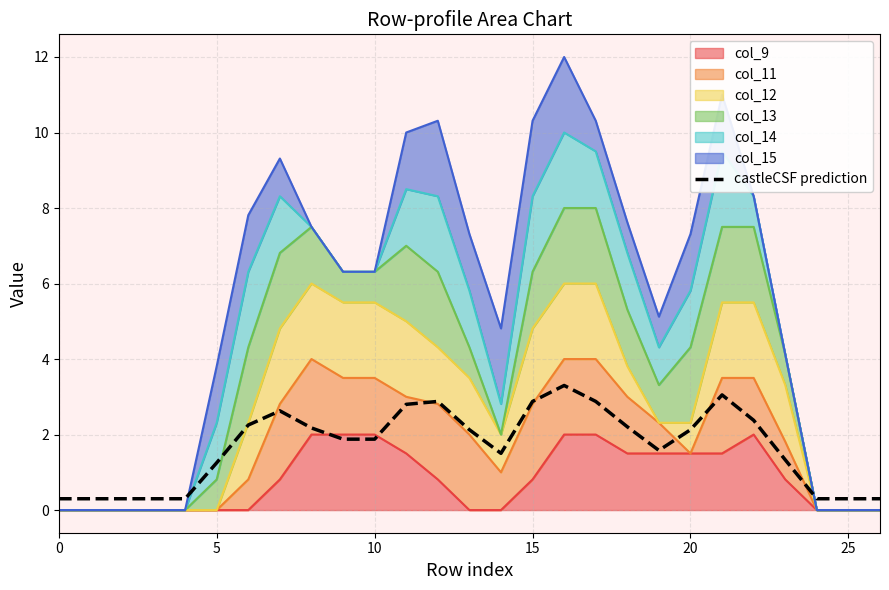

What is the maximum value shown in the chart?

3.3